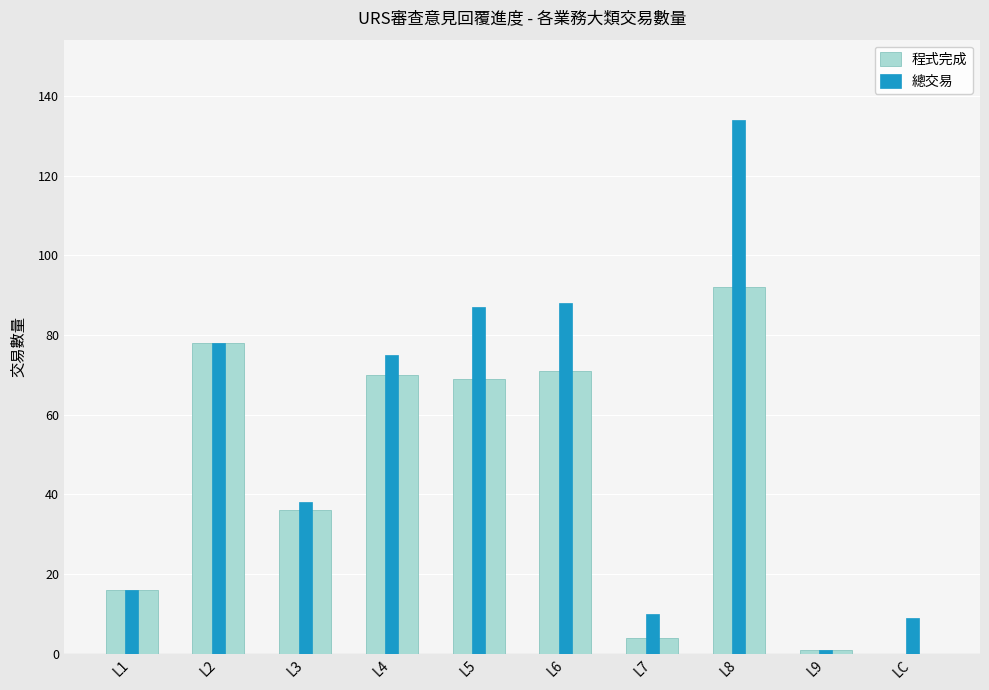

Reading left to right, list all the values displayed in this chart.

程式完成: 16	78	36	70	69	71	4	92	1	0
總交易: 16	78	38	75	87	88	10	134	1	9